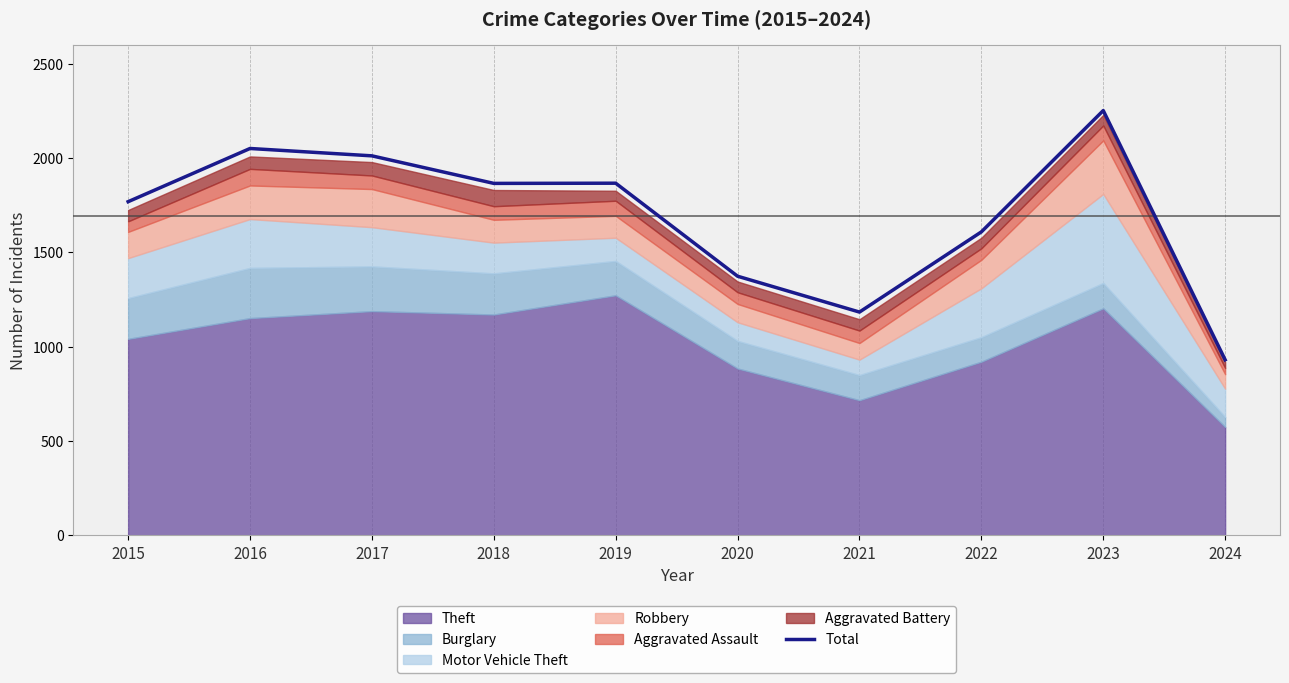

Where is the first local maximum?

2016